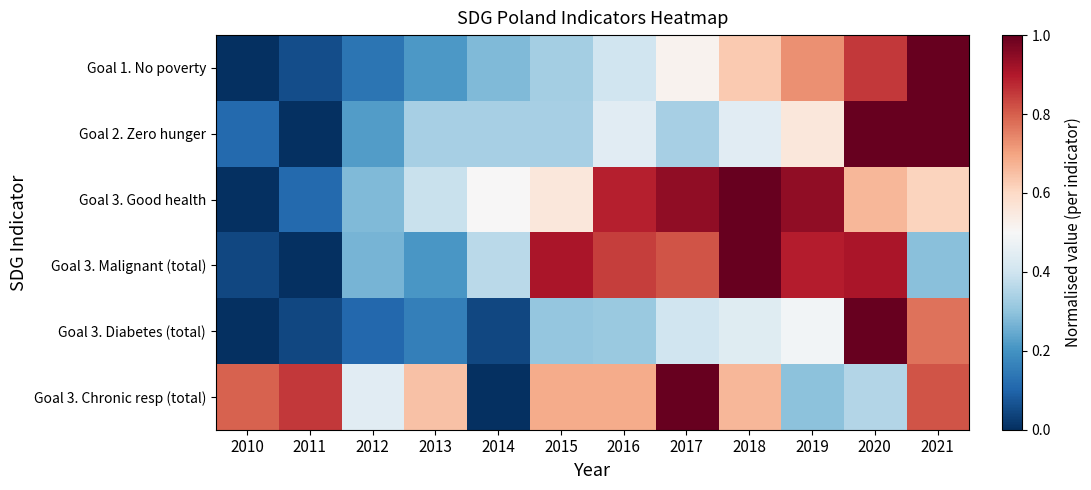

Reading left to right, what are all the values shown in this chart?

Goal 1. No poverty: 2010=0.0	2011=0.1	2012=0.1	2013=0.2	2014=0.3	2015=0.3	2016=0.4	2017=0.5	2018=0.6	2019=0.7	2020=0.9	2021=1.0
Goal 2. Zero hunger: 2010=0.1	2011=0.0	2012=0.2	2013=0.3	2014=0.3	2015=0.3	2016=0.4	2017=0.3	2018=0.4	2019=0.6	2020=1.0	2021=1.0
Goal 3. Good health: 2010=0.0	2011=0.1	2012=0.3	2013=0.4	2014=0.5	2015=0.6	2016=0.9	2017=0.9	2018=1.0	2019=0.9	2020=0.7	2021=0.6
Goal 3. Malignant (total): 2010=0.0	2011=0.0	2012=0.3	2013=0.2	2014=0.4	2015=0.9	2016=0.8	2017=0.8	2018=1.0	2019=0.9	2020=0.9	2021=0.3
Goal 3. Diabetes (total): 2010=0.0	2011=0.0	2012=0.1	2013=0.2	2014=0.0	2015=0.3	2016=0.3	2017=0.4	2018=0.4	2019=0.5	2020=1.0	2021=0.8
Goal 3. Chronic resp (total): 2010=0.8	2011=0.9	2012=0.4	2013=0.6	2014=0.0	2015=0.7	2016=0.7	2017=1.0	2018=0.7	2019=0.3	2020=0.4	2021=0.8